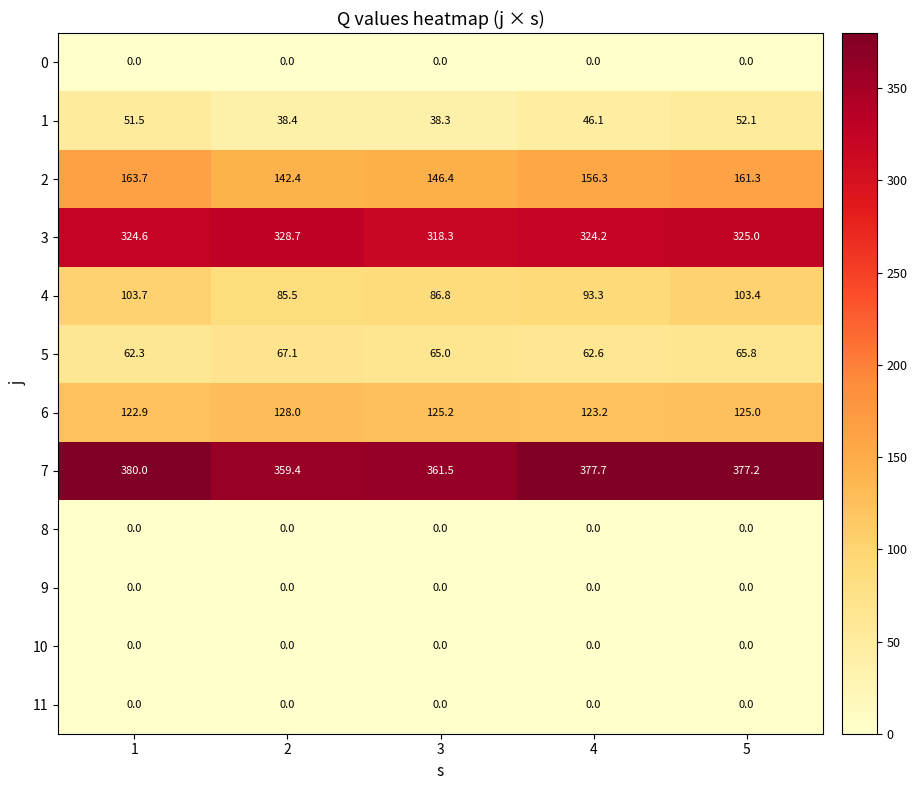

Count the number of data series in this chart.

12